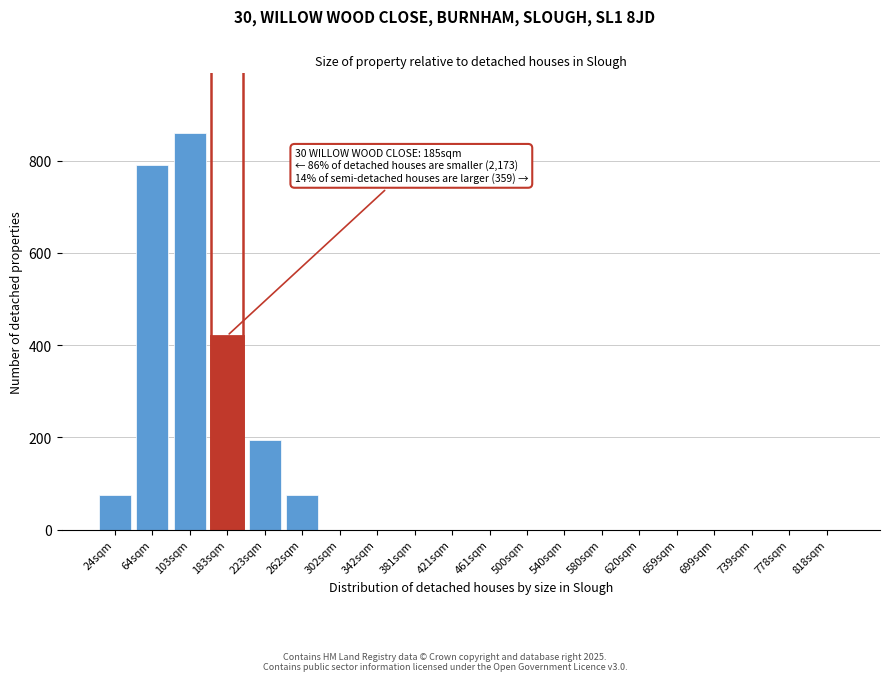

Reading left to right, extract all data points from this chart.

24sqm=75	64sqm=790	103sqm=860	183sqm=420	223sqm=195	262sqm=75	302sqm=0	342sqm=0	381sqm=0	421sqm=0	461sqm=0	500sqm=0	540sqm=0	580sqm=0	620sqm=0	659sqm=0	699sqm=0	739sqm=0	778sqm=0	818sqm=0